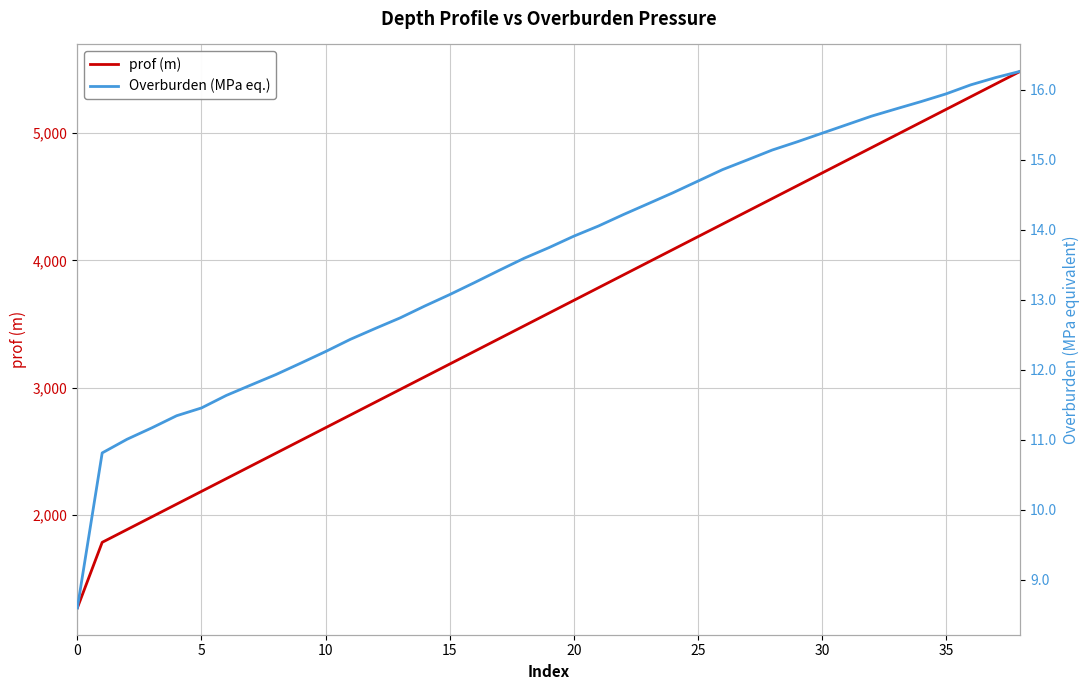

True or false: Overburden (MPa eq.) has more than 0 points higher than both neighbors.

False